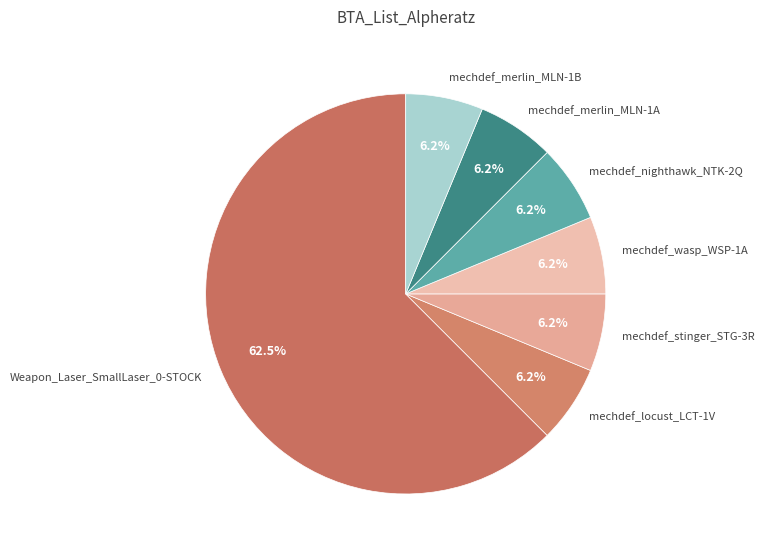

To the nearest percent, what is the average slice percentage?

14%